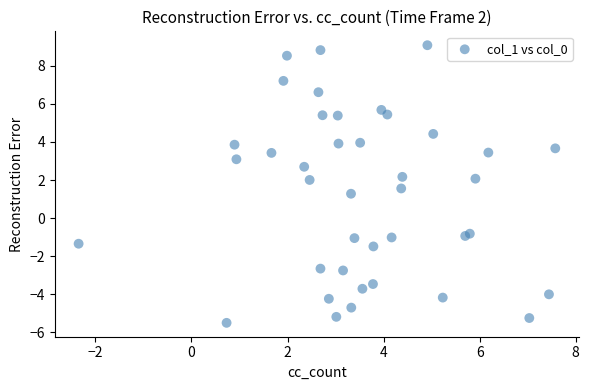

What Y value in the scatter plot is closest to 1?

1.3